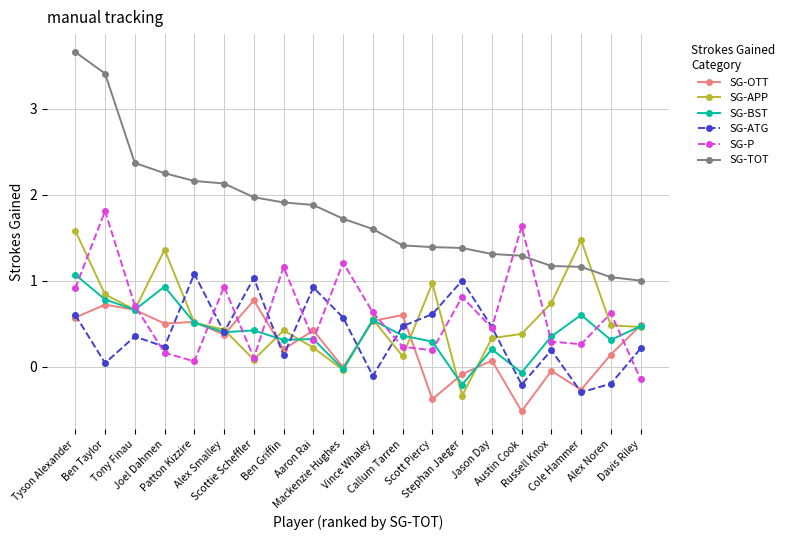

True or false: SG-P and SG-OTT intersect in this chart.

True